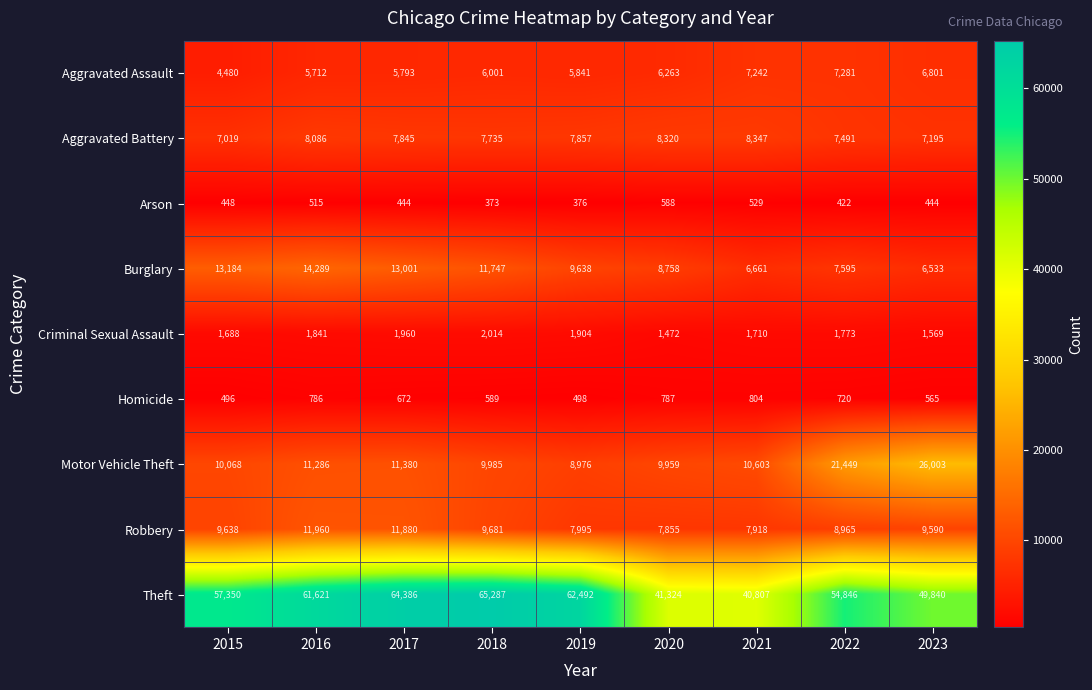

Read the Motor Vehicle Theft value at 2019.

8976